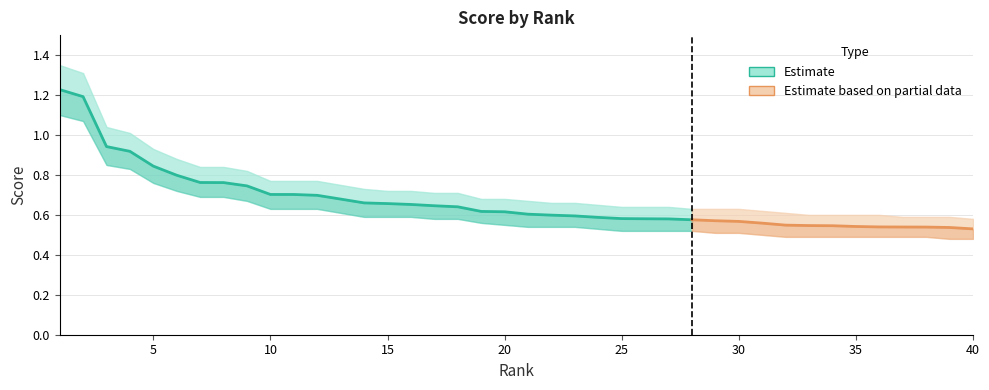

Reading right to left, transcribe all the data shown in this chart.

score: 40=0.5	39=0.5	38=0.5	37=0.5	36=0.5	35=0.5	34=0.5	33=0.5	32=0.5	31=0.6	30=0.6	29=0.6	28=0.6	27=0.6	26=0.6	25=0.6	24=0.6	23=0.6	22=0.6	21=0.6	20=0.6	19=0.6	18=0.6	17=0.6	16=0.7	15=0.7	14=0.7	13=0.7	12=0.7	11=0.7	10=0.7	9=0.7	8=0.8	7=0.8	6=0.8	5=0.8	4=0.9	3=0.9	2=1.2	1=1.2
score_upper: 40=0.6	39=0.6	38=0.6	37=0.6	36=0.6	35=0.6	34=0.6	33=0.6	32=0.6	31=0.6	30=0.6	29=0.6	28=0.6	27=0.6	26=0.6	25=0.6	24=0.7	23=0.7	22=0.7	21=0.7	20=0.7	19=0.7	18=0.7	17=0.7	16=0.7	15=0.7	14=0.7	13=0.8	12=0.8	11=0.8	10=0.8	9=0.8	8=0.8	7=0.8	6=0.9	5=0.9	4=1.0	3=1.0	2=1.3	1=1.4
score_lower: 40=0.5	39=0.5	38=0.5	37=0.5	36=0.5	35=0.5	34=0.5	33=0.5	32=0.5	31=0.5	30=0.5	29=0.5	28=0.5	27=0.5	26=0.5	25=0.5	24=0.5	23=0.5	22=0.5	21=0.5	20=0.6	19=0.6	18=0.6	17=0.6	16=0.6	15=0.6	14=0.6	13=0.6	12=0.6	11=0.6	10=0.6	9=0.7	8=0.7	7=0.7	6=0.7	5=0.8	4=0.8	3=0.8	2=1.1	1=1.1